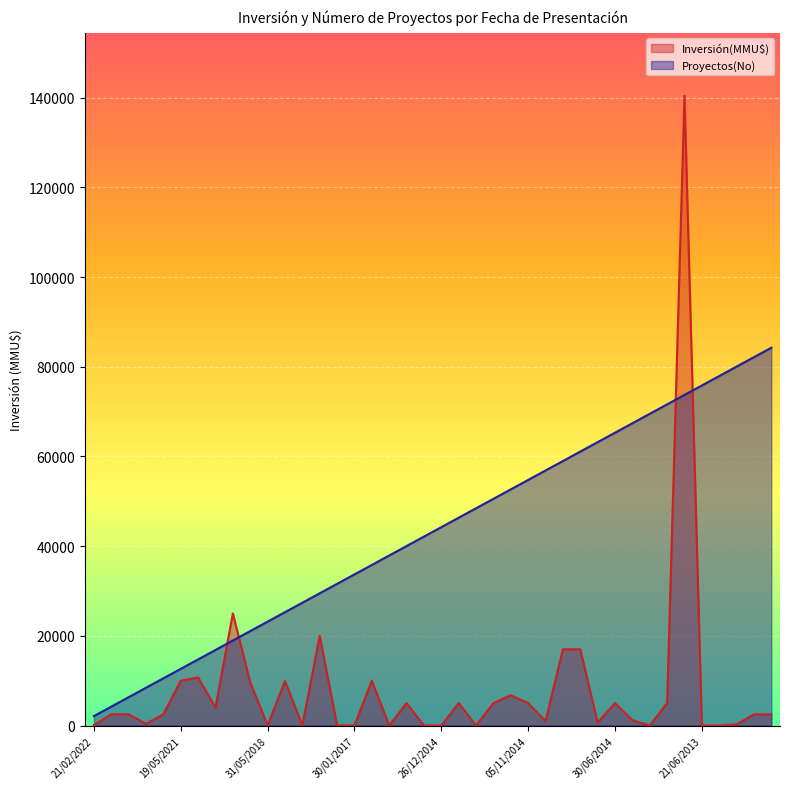

How many categories are shown in the chart?

40